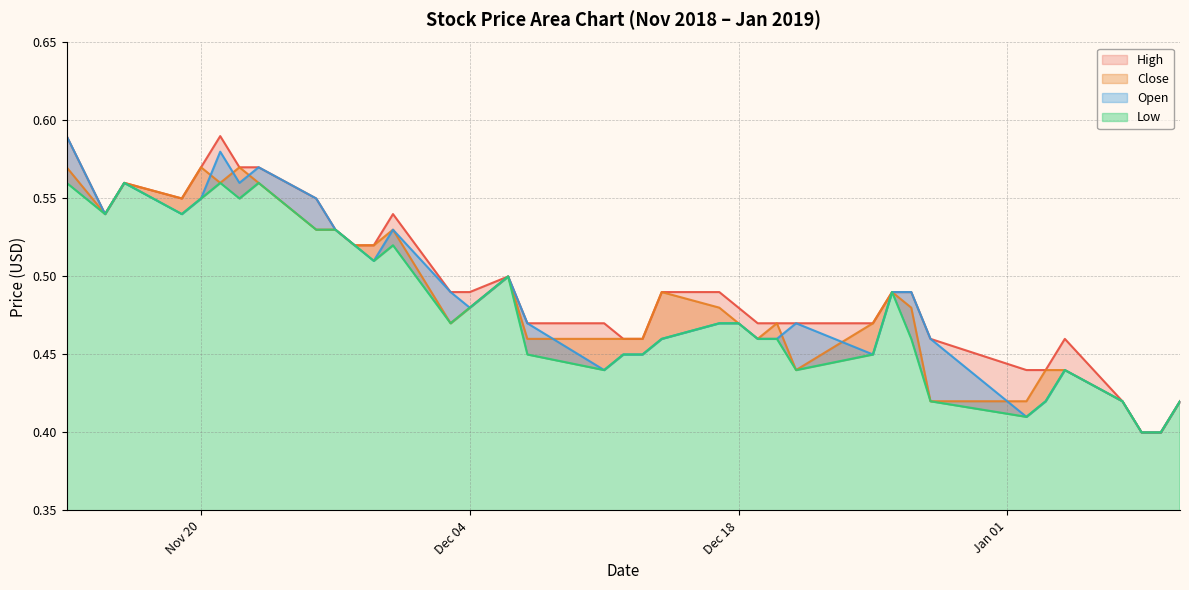

Between 2018-12-19 and 2018-12-28, which series saw the biggest shift?

Close